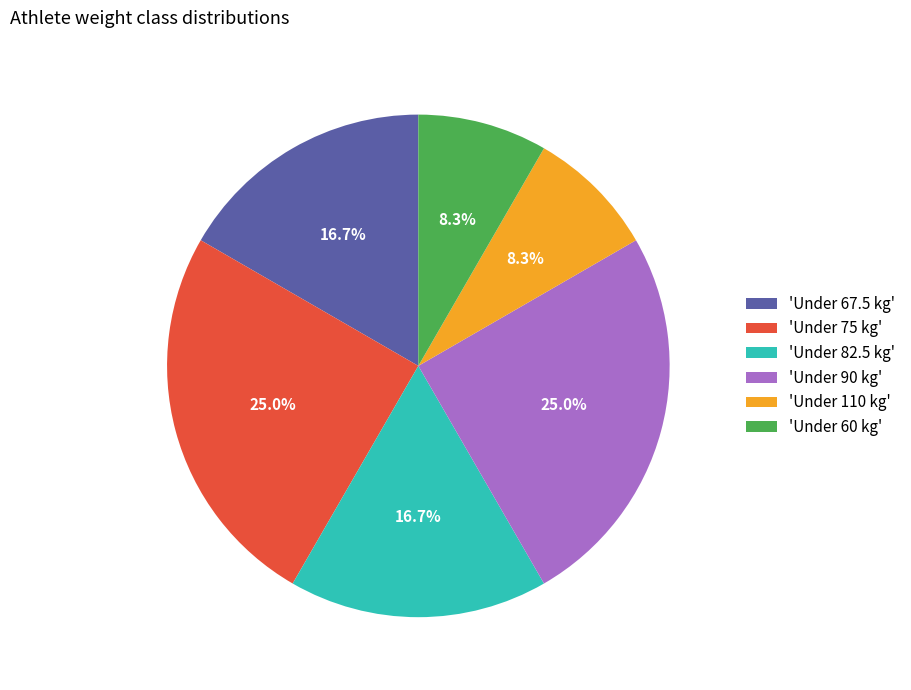

Combined, do 'Under 60 kg' and 'Under 90 kg' account for over 50%?

No